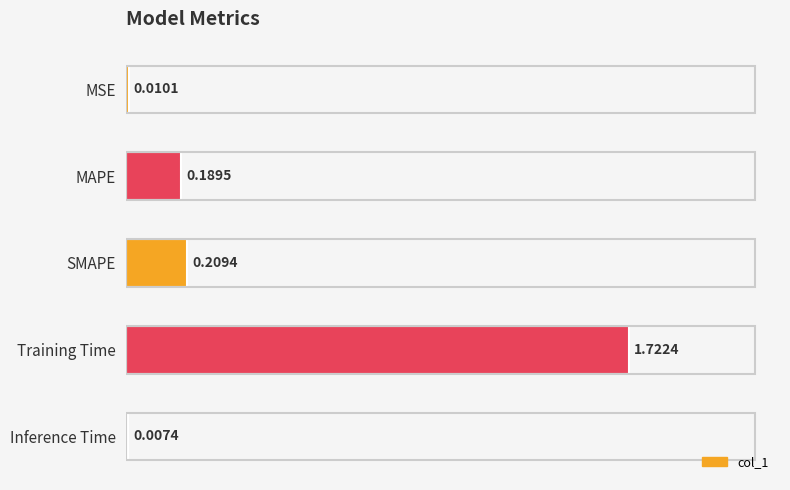

What is the change in value from MSE to Training Time?

+1.7